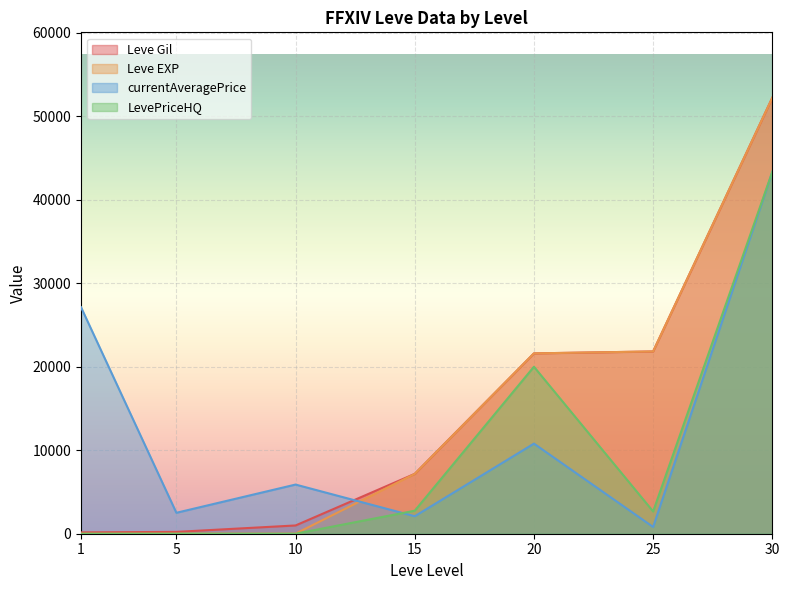

Between which two adjacent categories do Leve EXP and currentAveragePrice first intersect?

10 and 15